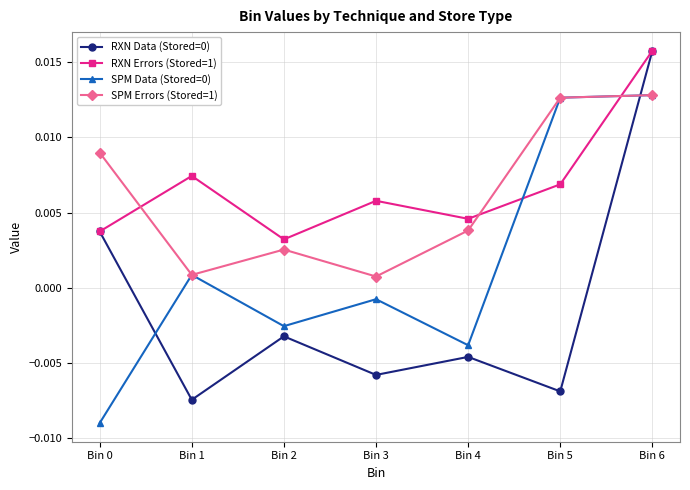

Which category has the highest value across all series?

Bin 6